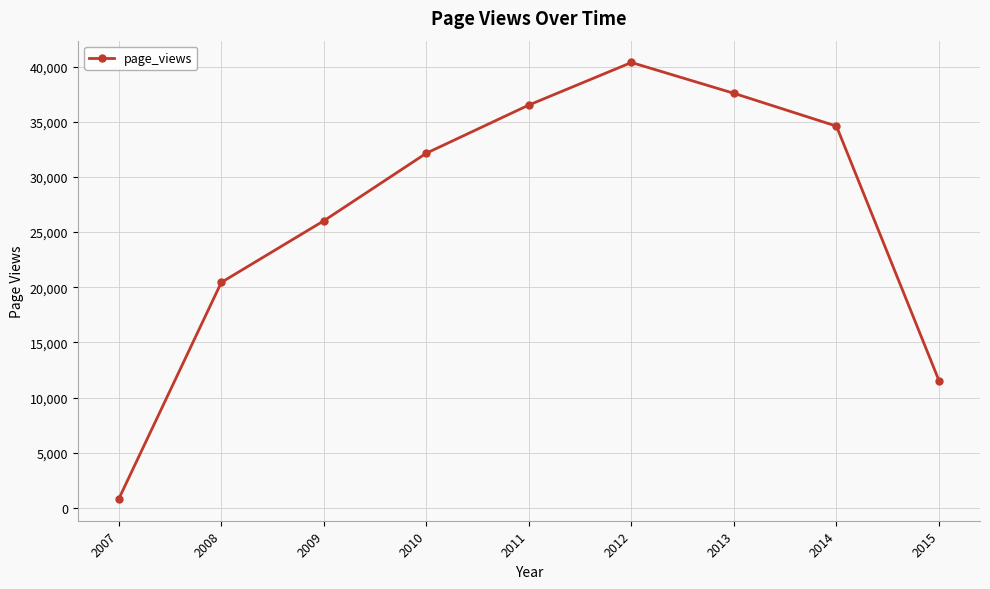

List the labels in order of value, largest first.

2012, 2013, 2011, 2014, 2010, 2009, 2008, 2015, 2007